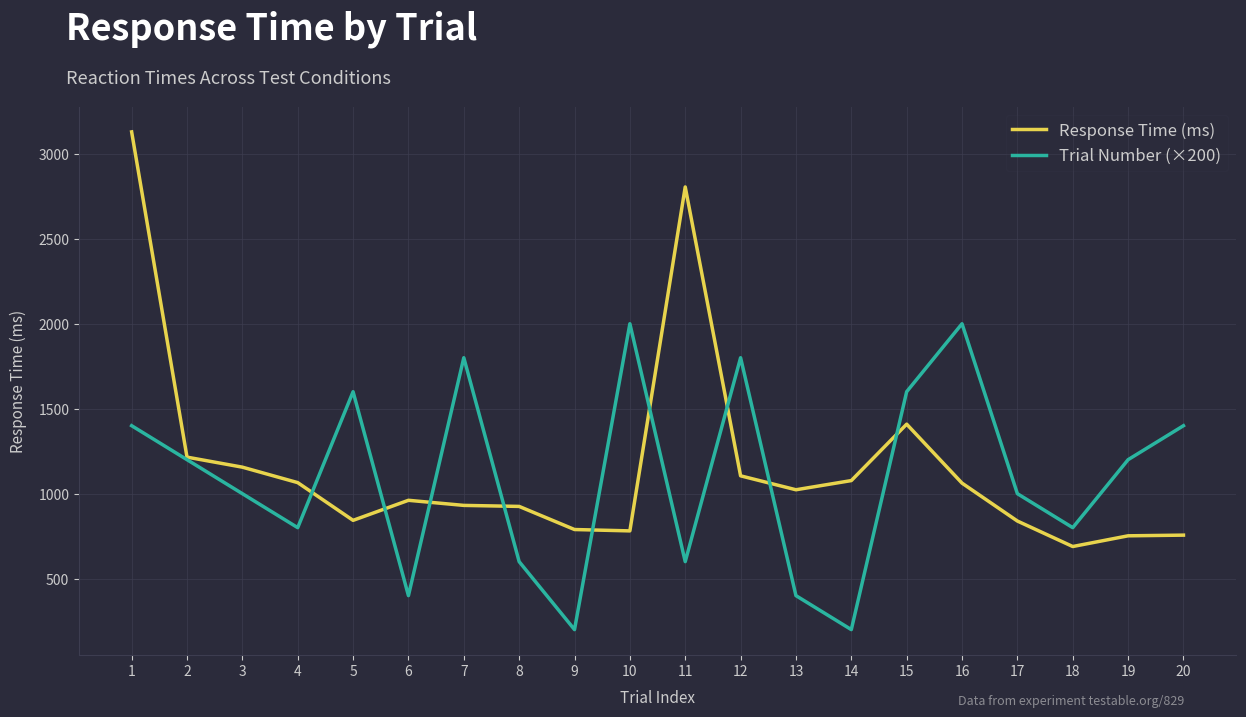

Count the Trial Number (×200) values in the range 600 to 1600.

12